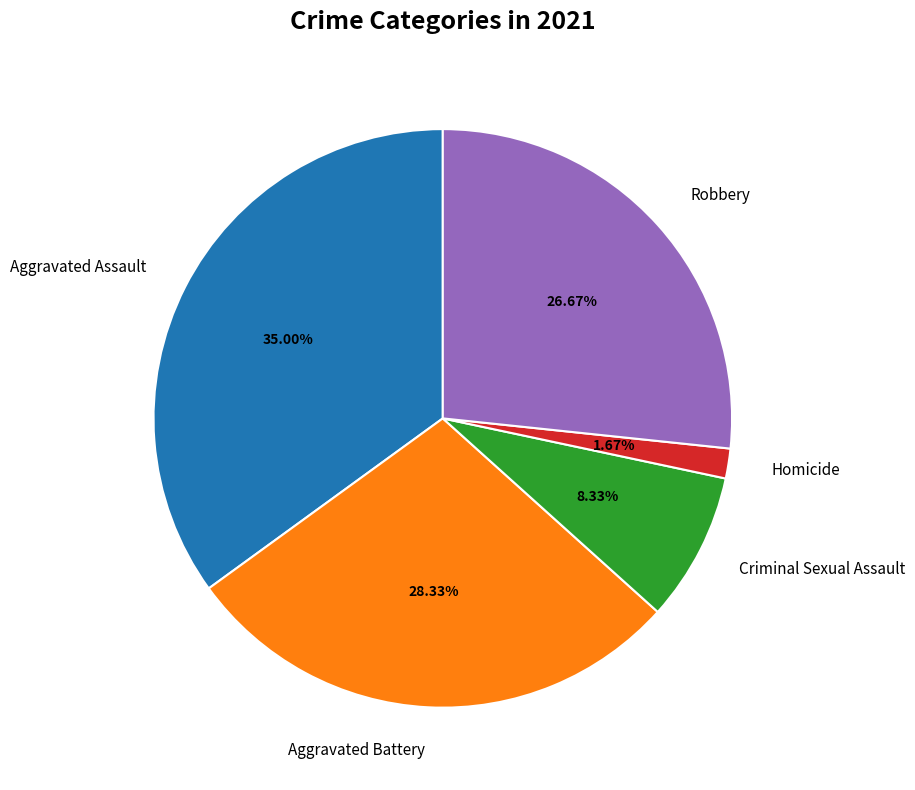

Approximately how many times larger is the value at Aggravated Assault compared to Homicide?

21.0